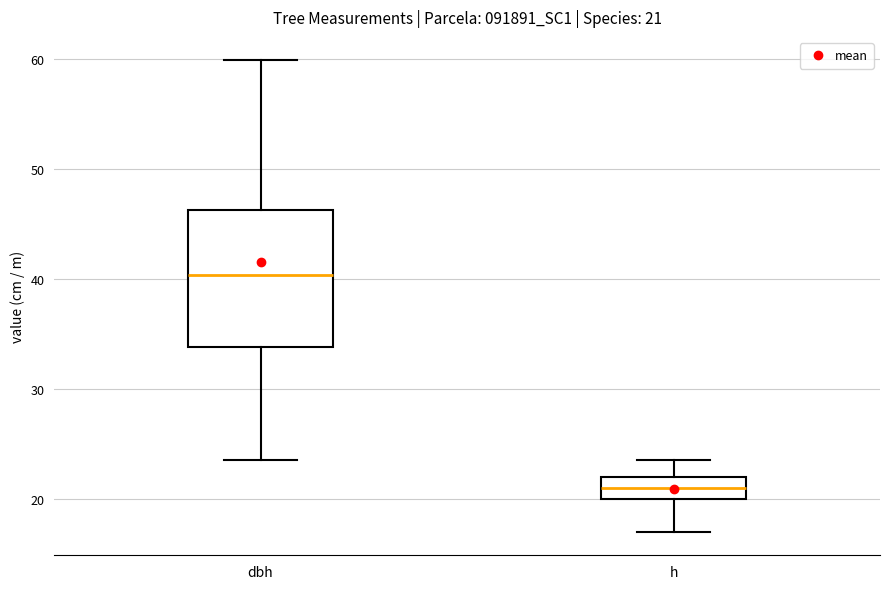

Which box has the highest median line?

dbh